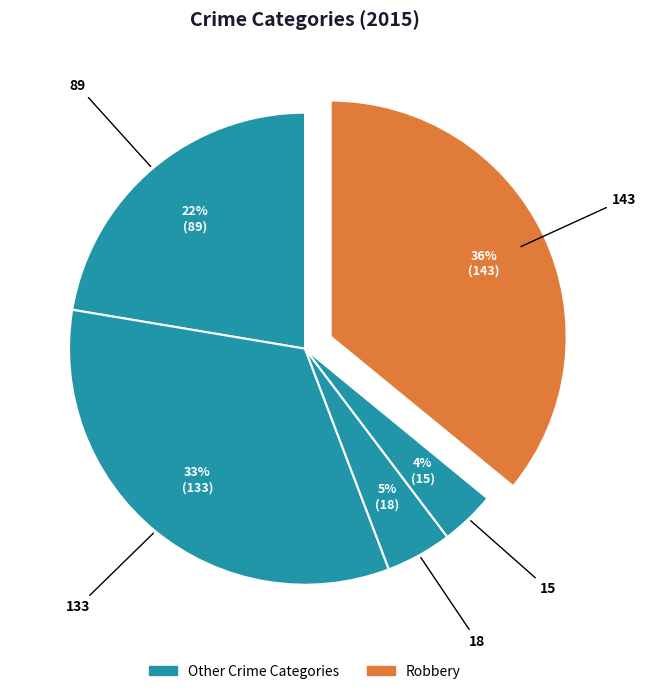

How many segments does this pie chart have?

5